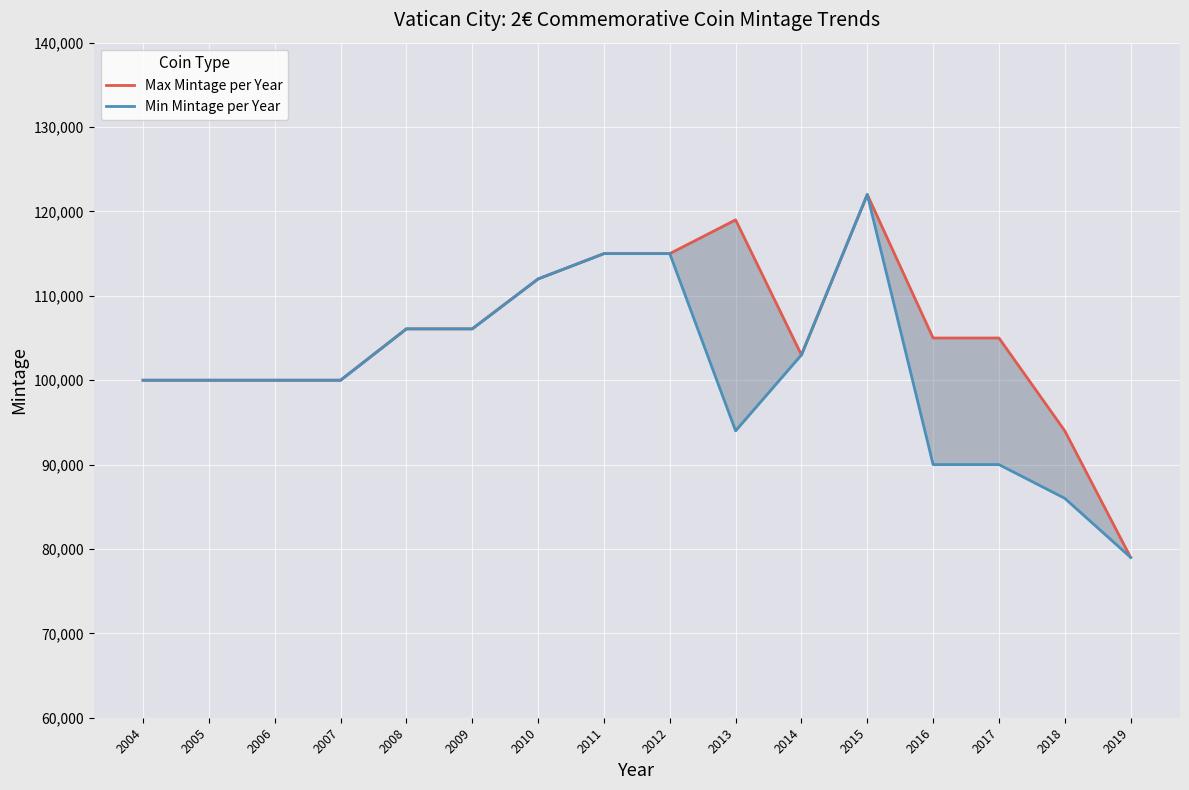

True or false: Max Mintage per Year and Min Mintage per Year cross at least once.

False